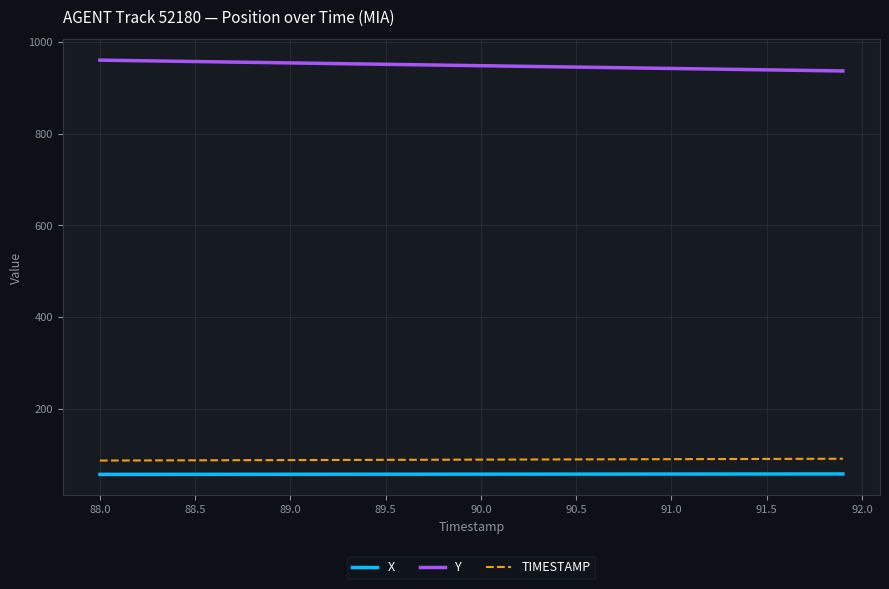

What is the sum of all Y values?

37920.9